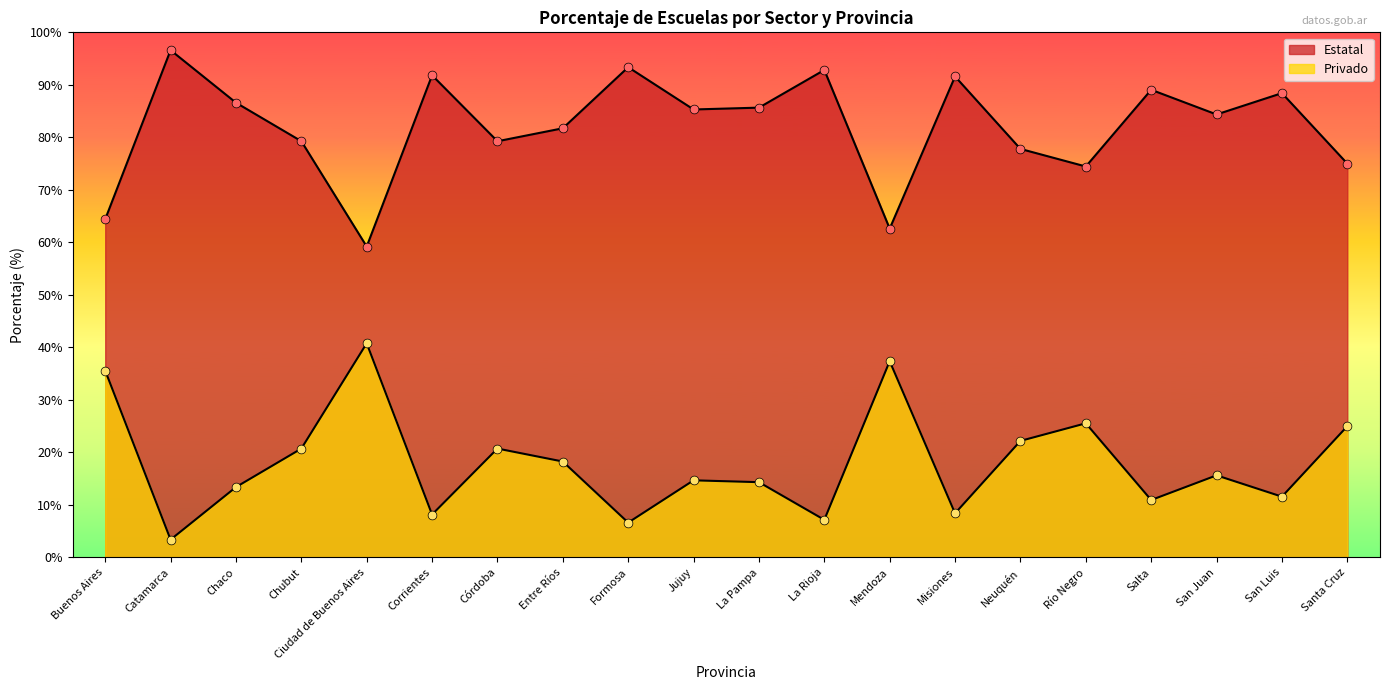

Which series contains the lowest Y value?

Privado